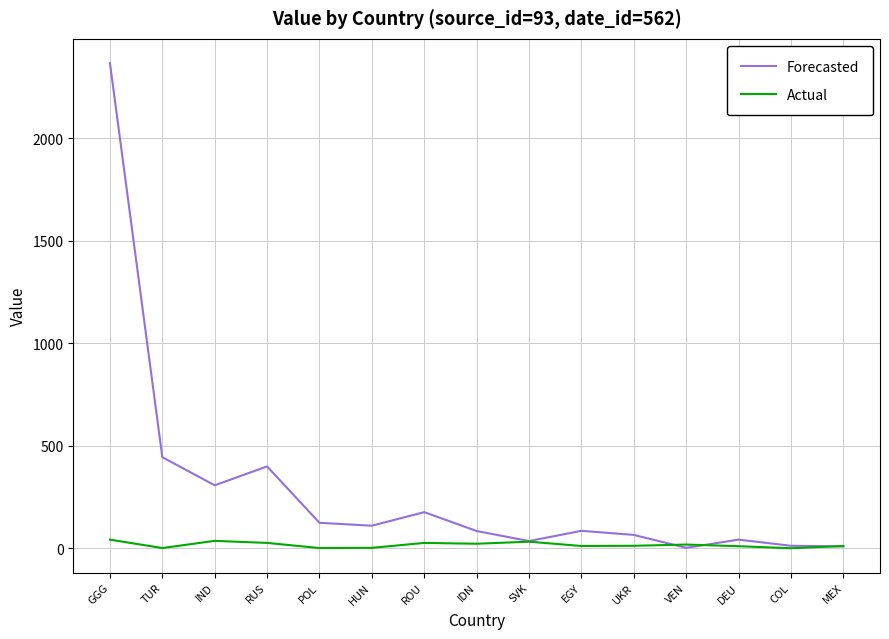

Rank the series by their average value, from highest to lowest.

Forecasted, Actual